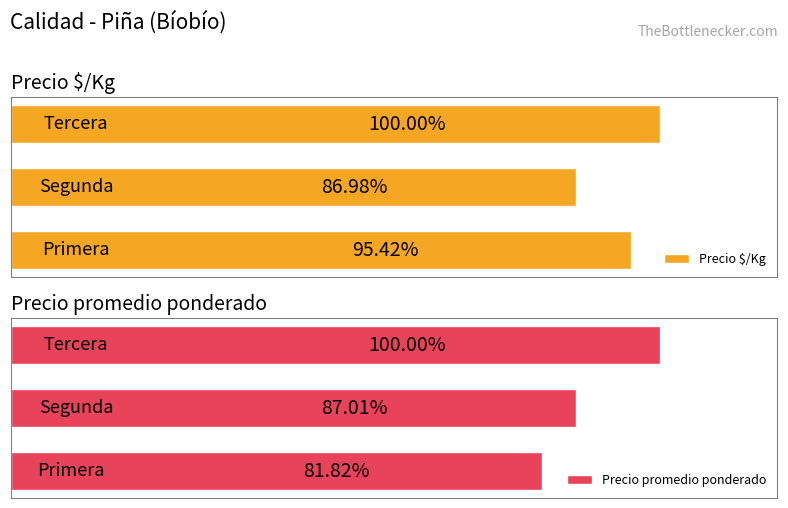

The value of Precio $/Kg at 2 is 475. True or false?

False